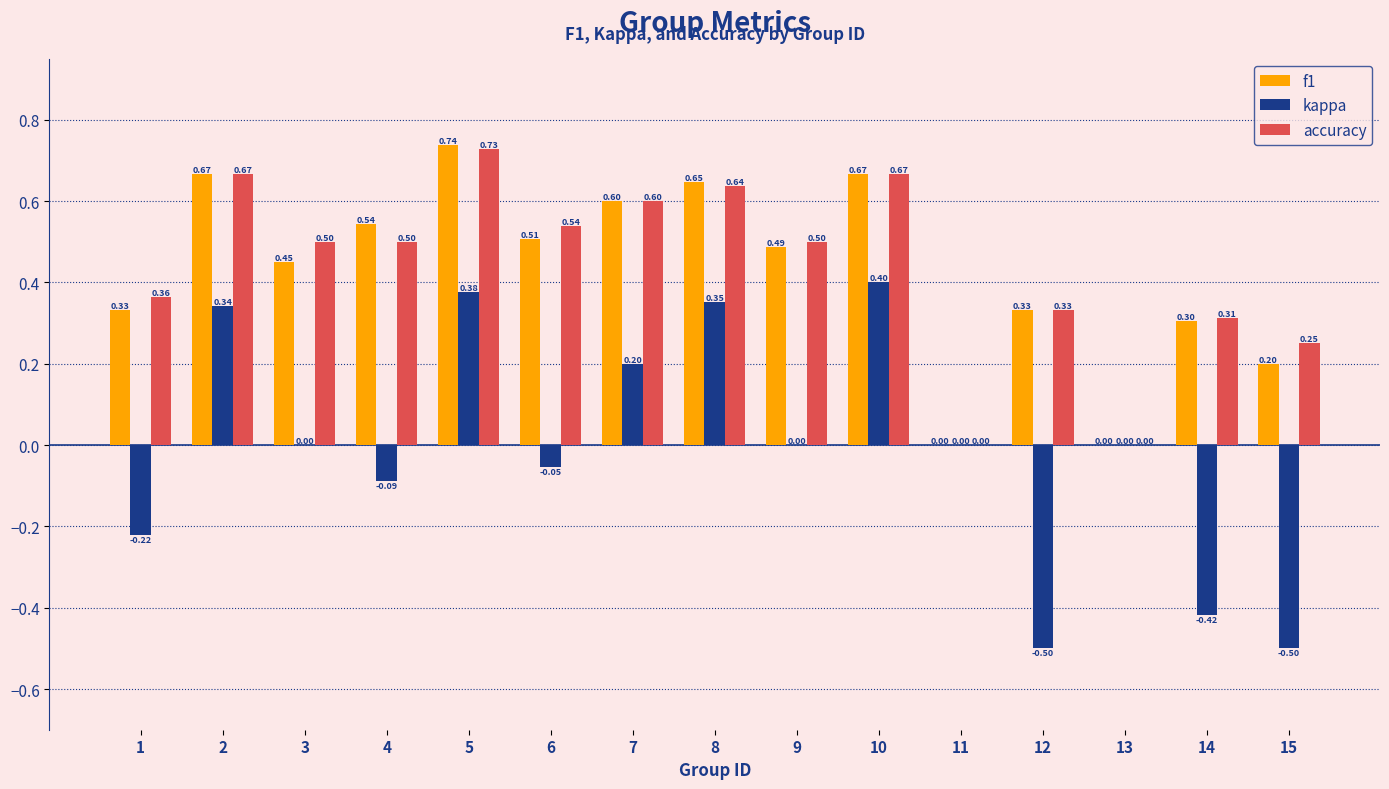

Count the number of data series in this chart.

3